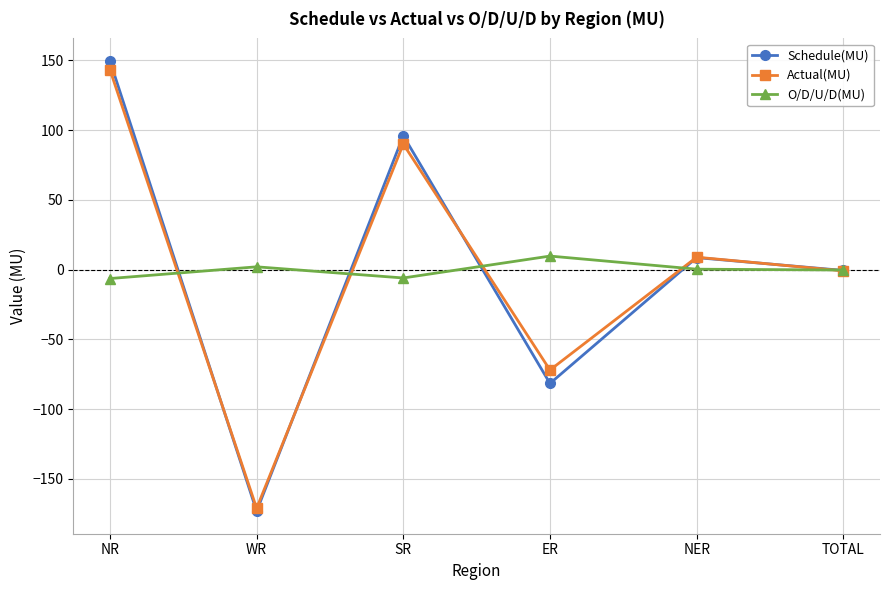

Is it true that Schedule(MU) equals -173.2 at WR?

True